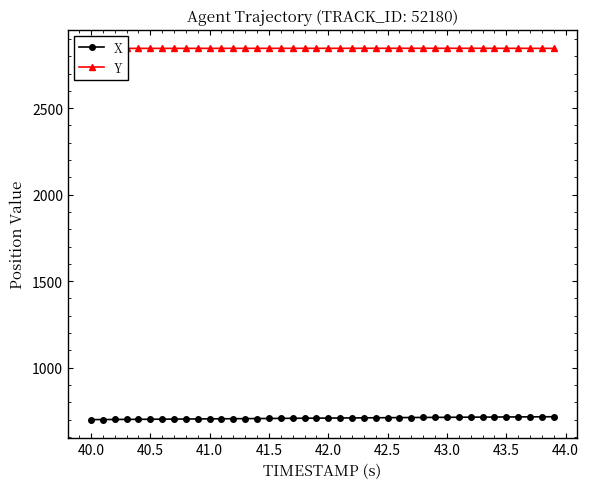

What is the highest value of the X series?

716.3